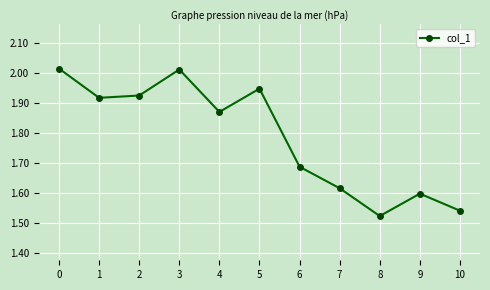

Is it true that the value at 7 is 1.6?

True